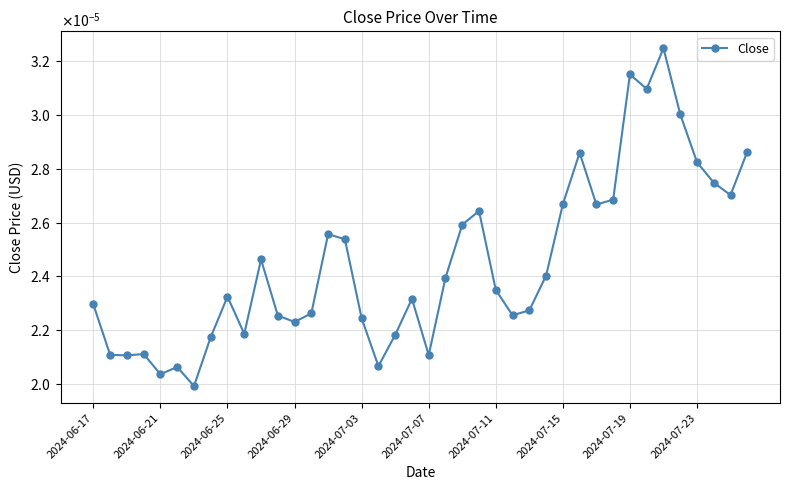

Does the chart have visible grid lines?

Yes